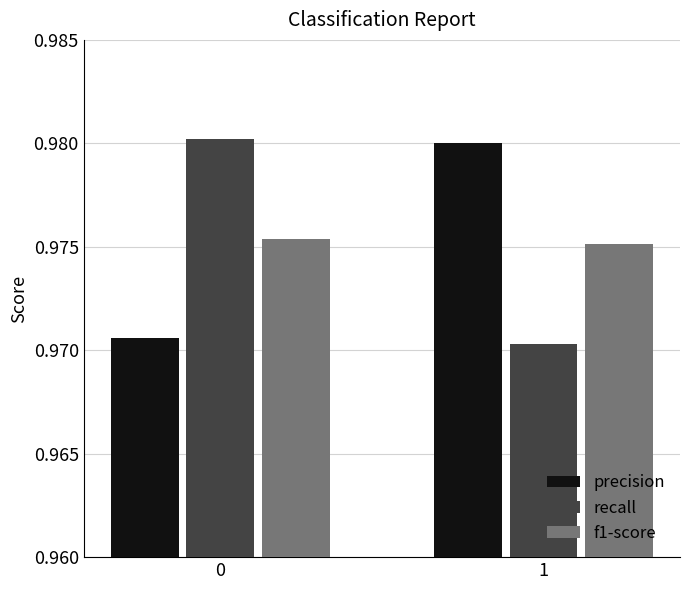

The value of f1-score at 1 is 0.6. True or false?

False